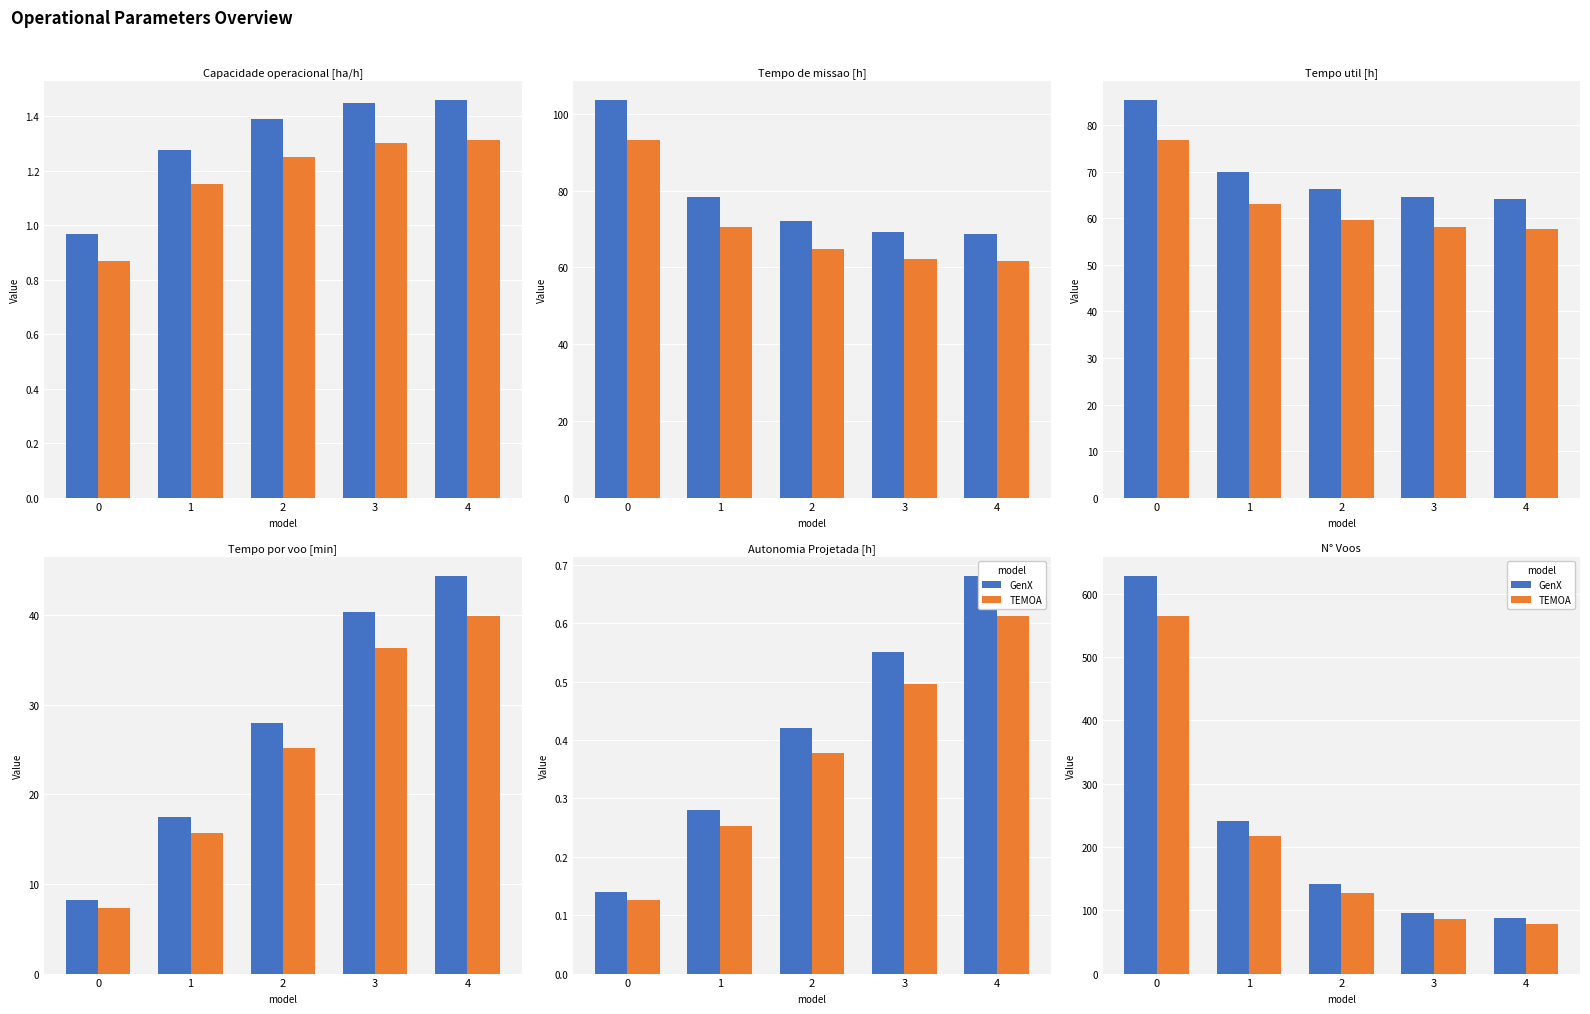

What is the difference between the highest and lowest values at 3?

9.6